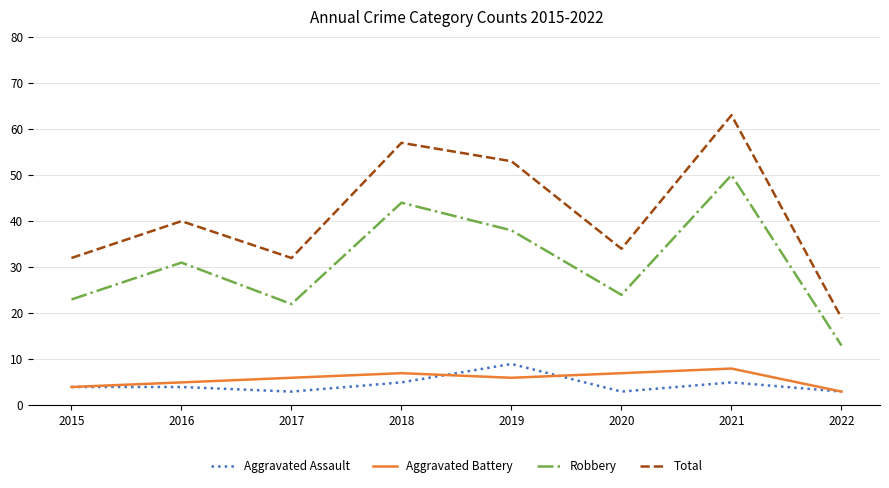

What is the minimum value shown in the chart?

3